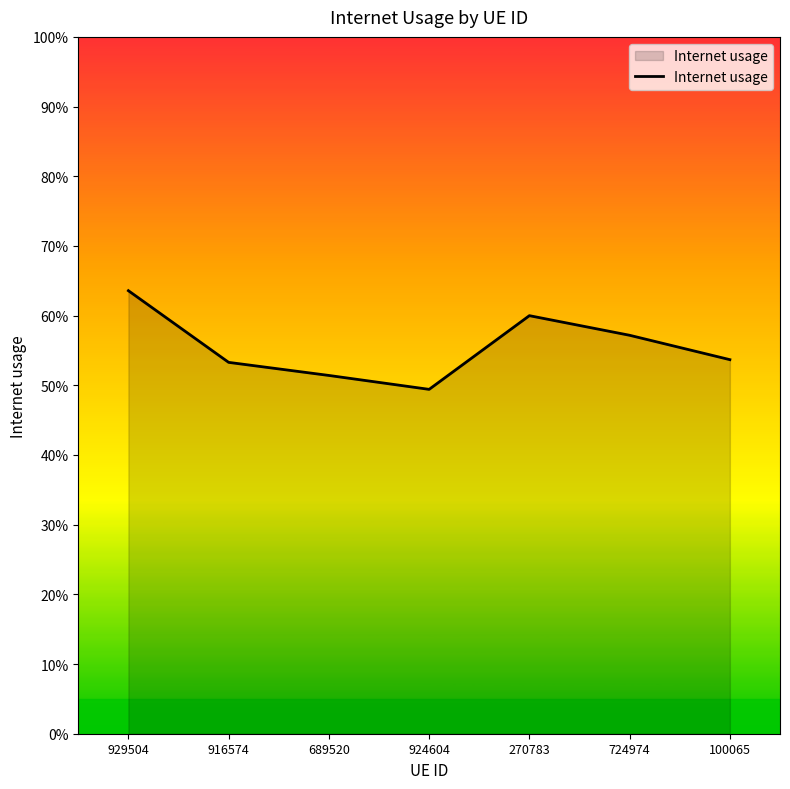

What position from the left is 100065?

7